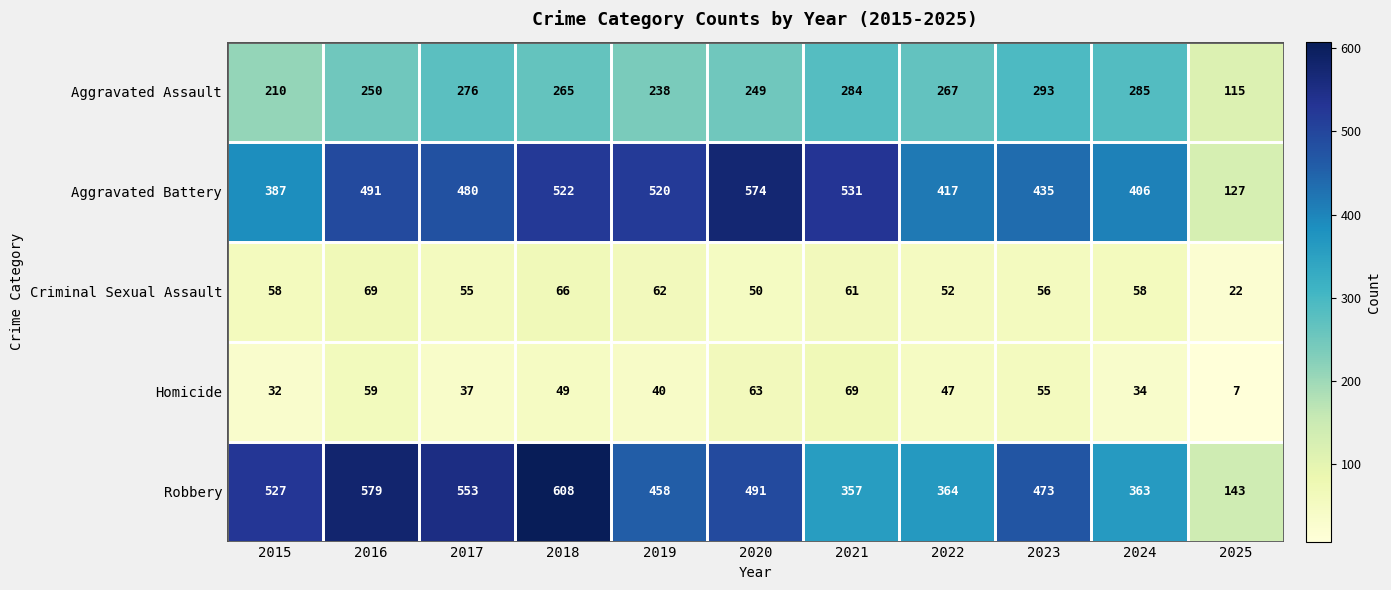

Which label corresponds to the smallest value in the chart?

2025